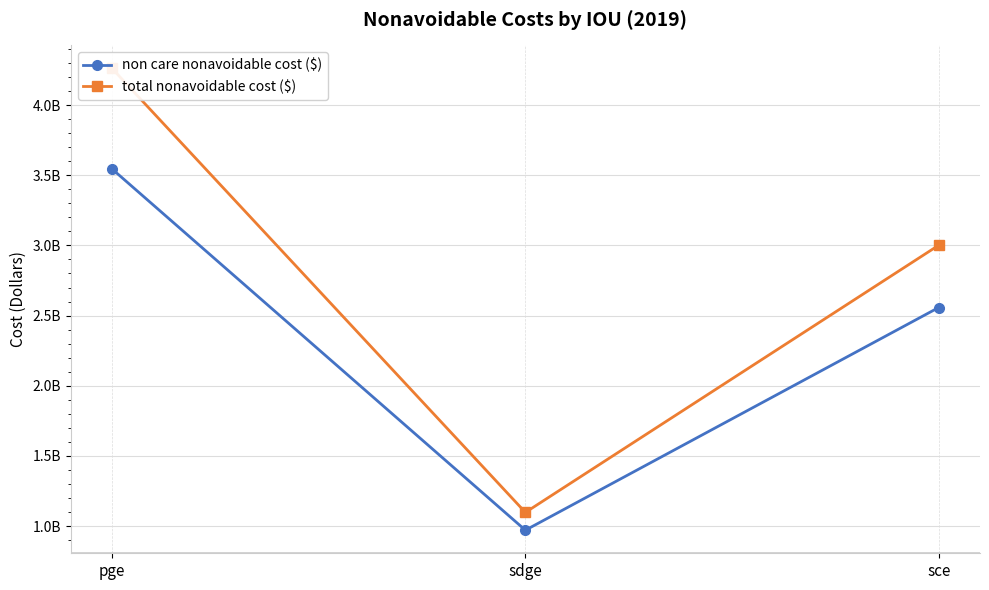

Is it true that non care nonavoidable cost ($) equals 3544295883.0 at pge?

True